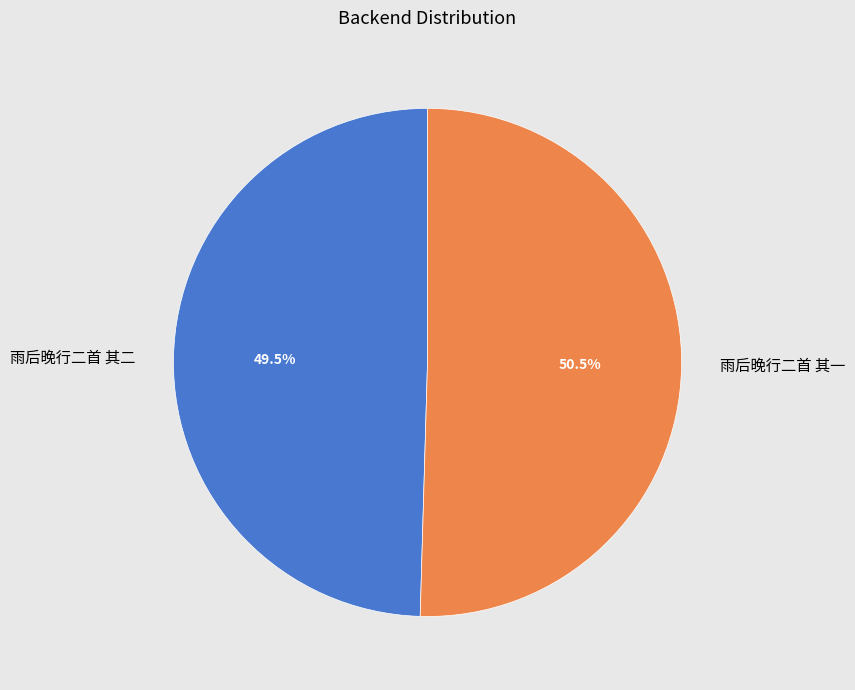

To the nearest percent, what is the average slice percentage?

50%